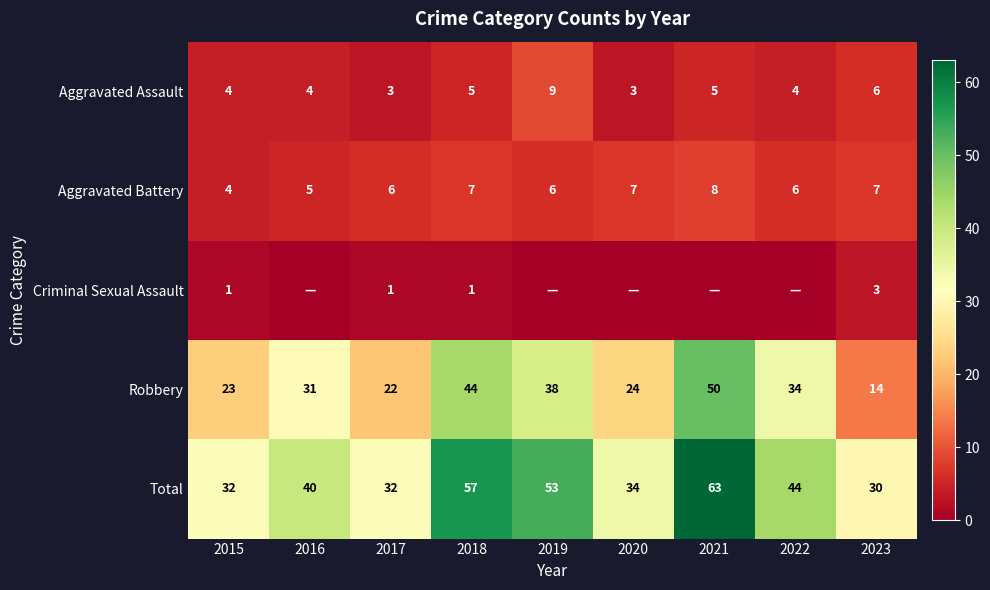

Read the Robbery value at 2018, to the nearest 10.

40